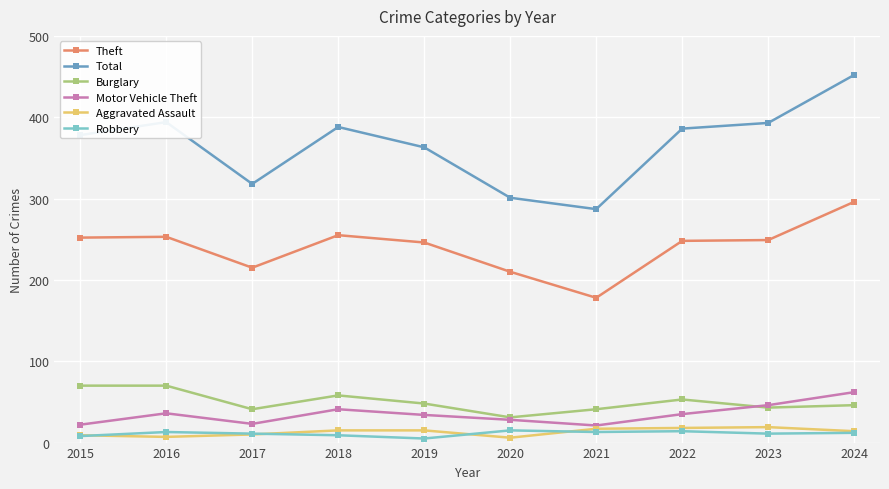

True or false: Total has more than 0 interior local peaks.

True